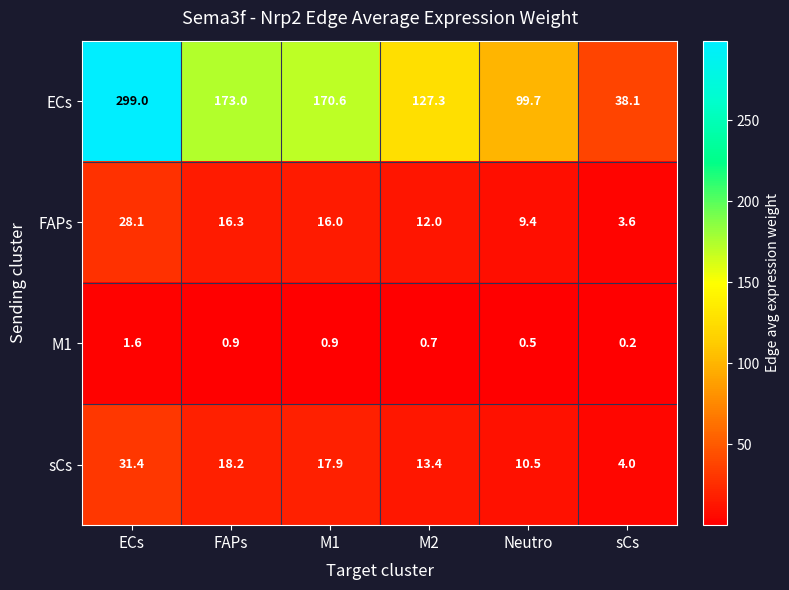

At which label does sCs reach its minimum?

sCs